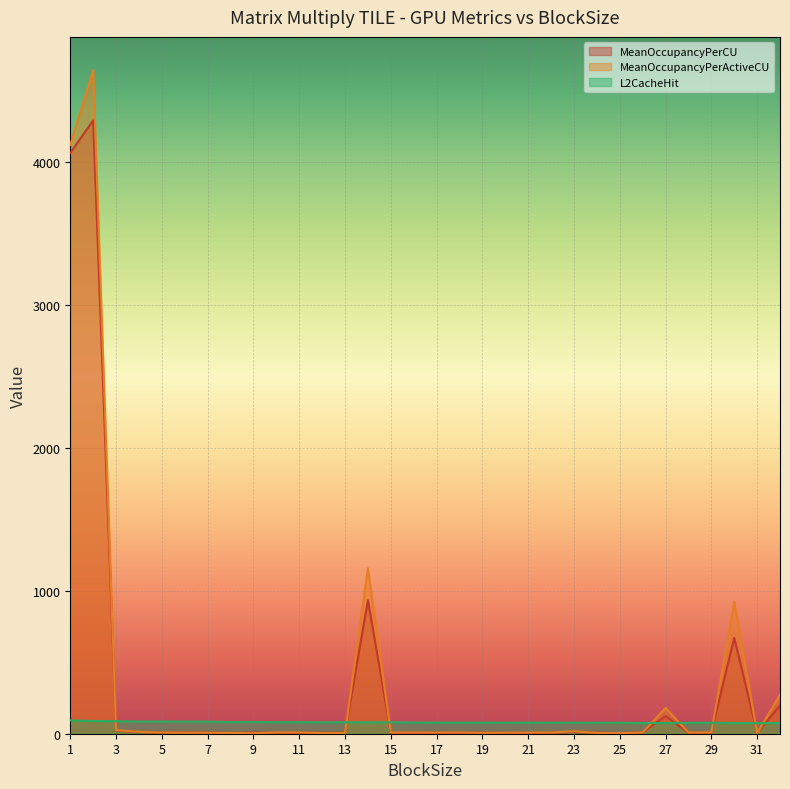

What are all the series names shown in the legend?

MeanOccupancyPerCU, MeanOccupancyPerActiveCU, L2CacheHit